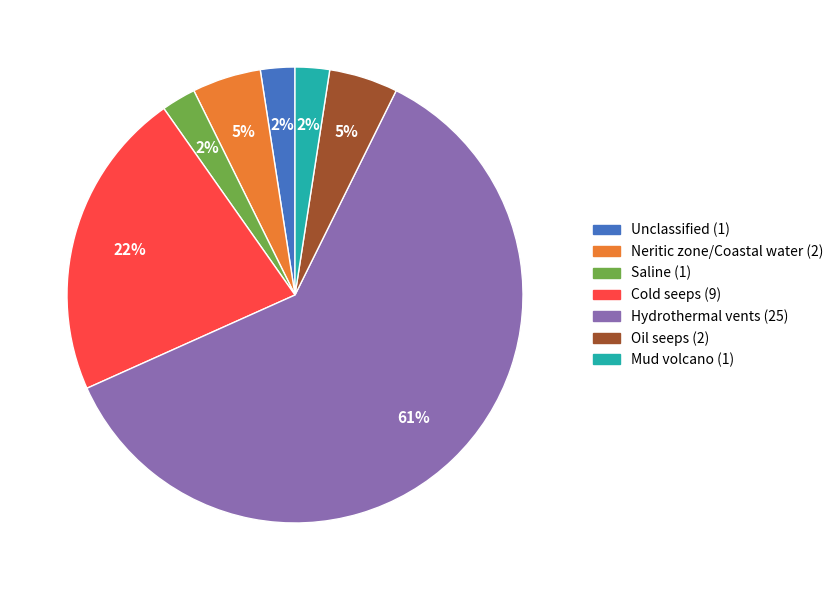

Is there a majority slice in this chart?

Yes